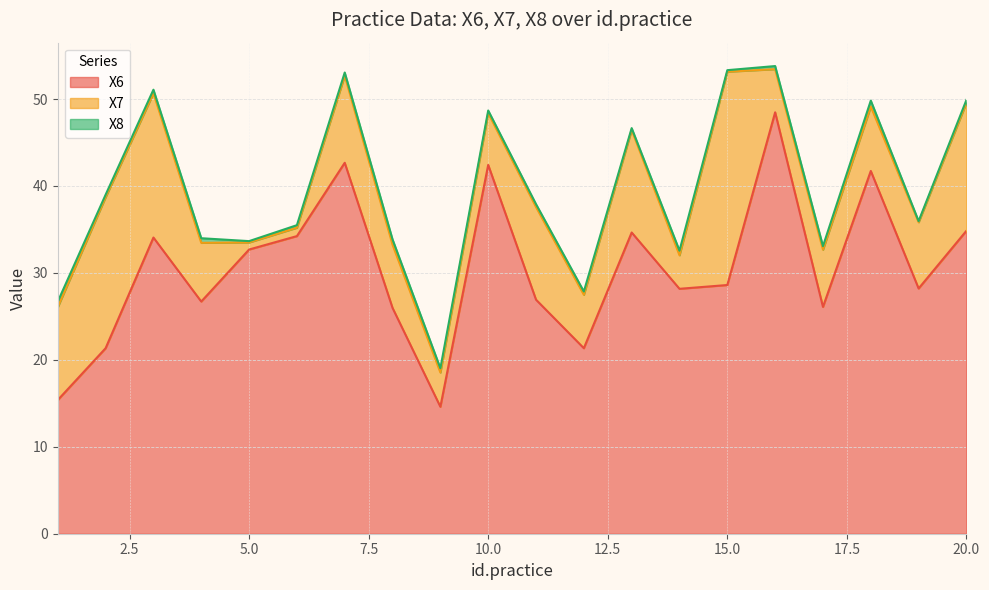

In X8, how many points are lower than both neighbors (excluding endpoints)?

6